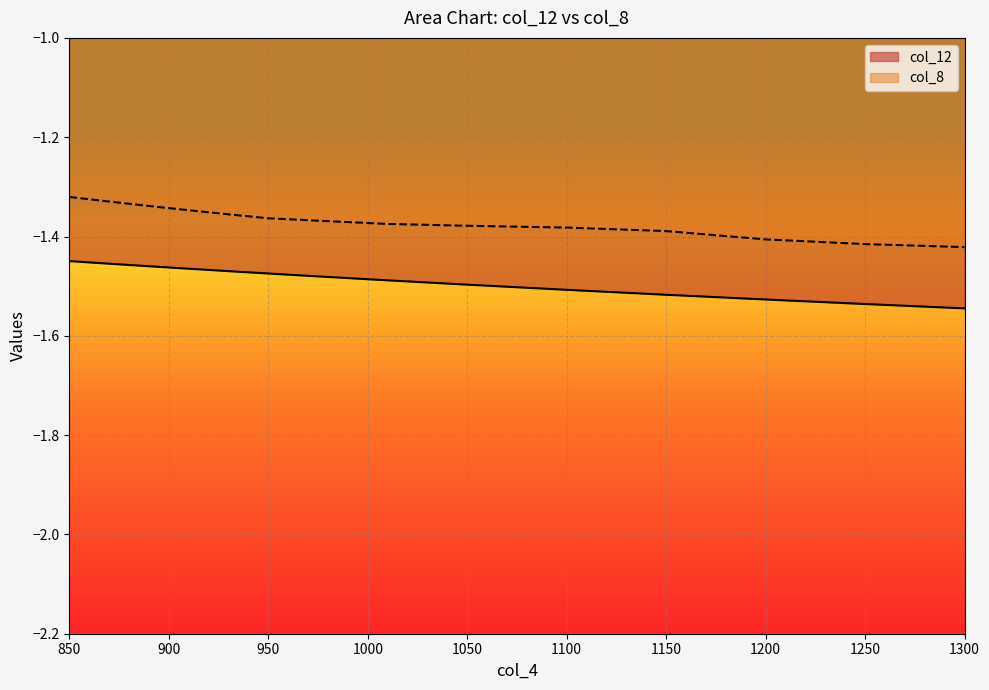

True or false: col_12 and col_8 intersect in this chart.

False